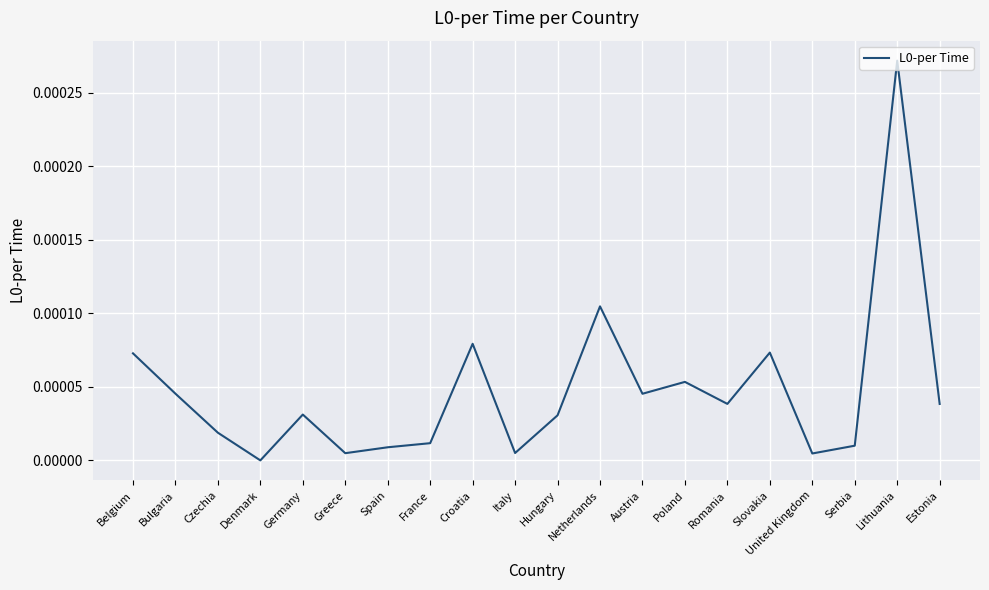

Which label corresponds to the largest value in the chart?

Lithuania